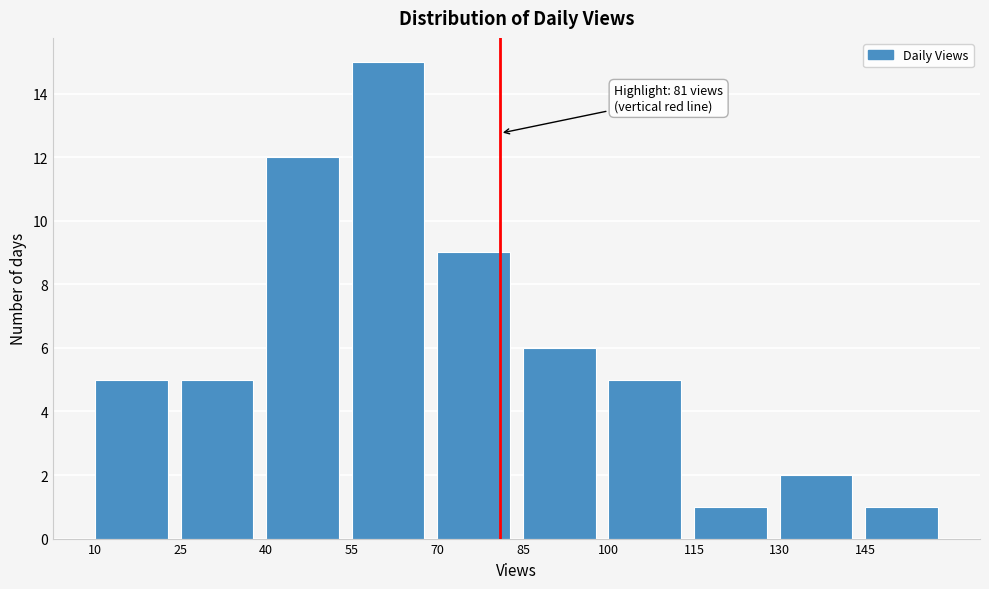

Which range on the x-axis has the tallest bar?

55 to 70